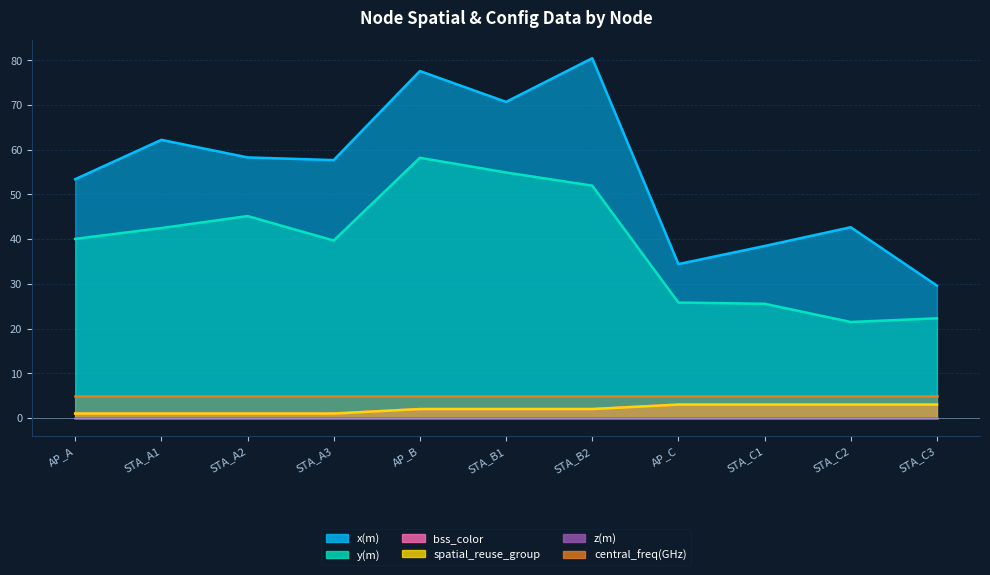

How many interior local valleys does the x(m) series have?

3